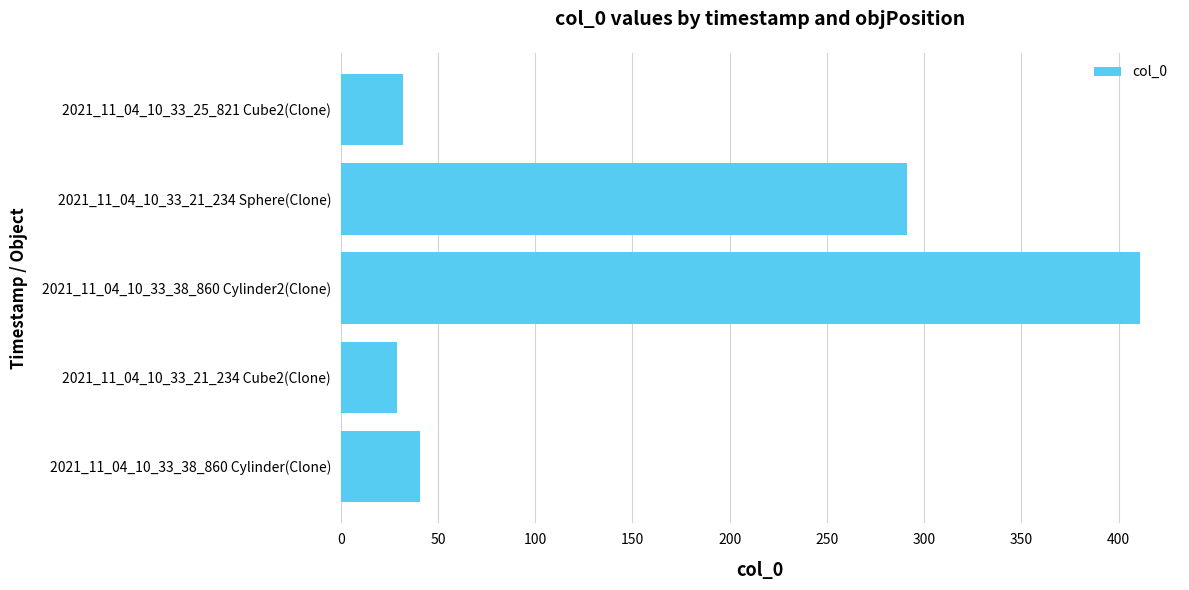

What is the minimum value shown in the chart?

29